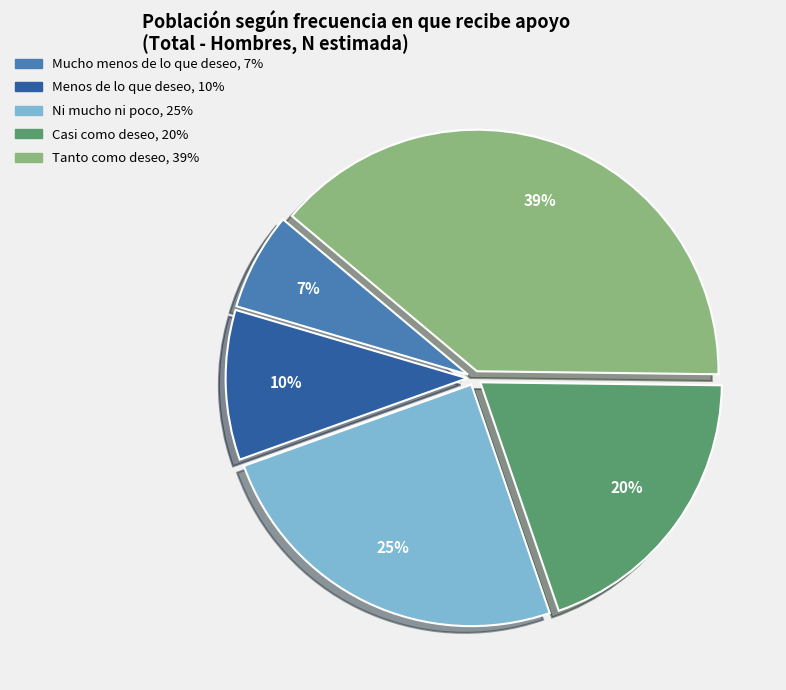

To the nearest percent, what is the difference between the Mucho menos de lo que deseo and Menos de lo que deseo slice percentages?

3%